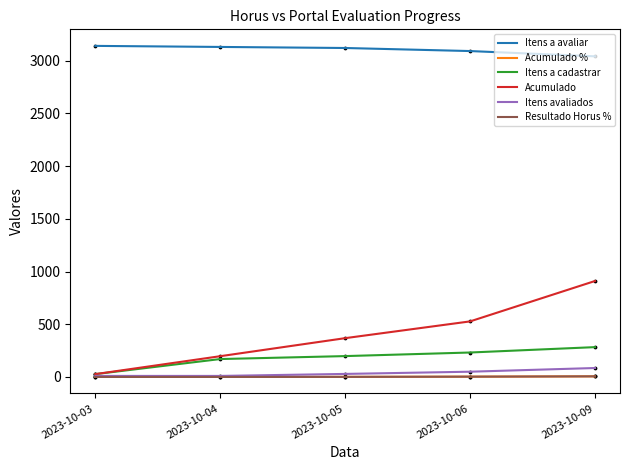

The value of Itens a cadastrar at 2023-10-05 is 198.0. True or false?

True